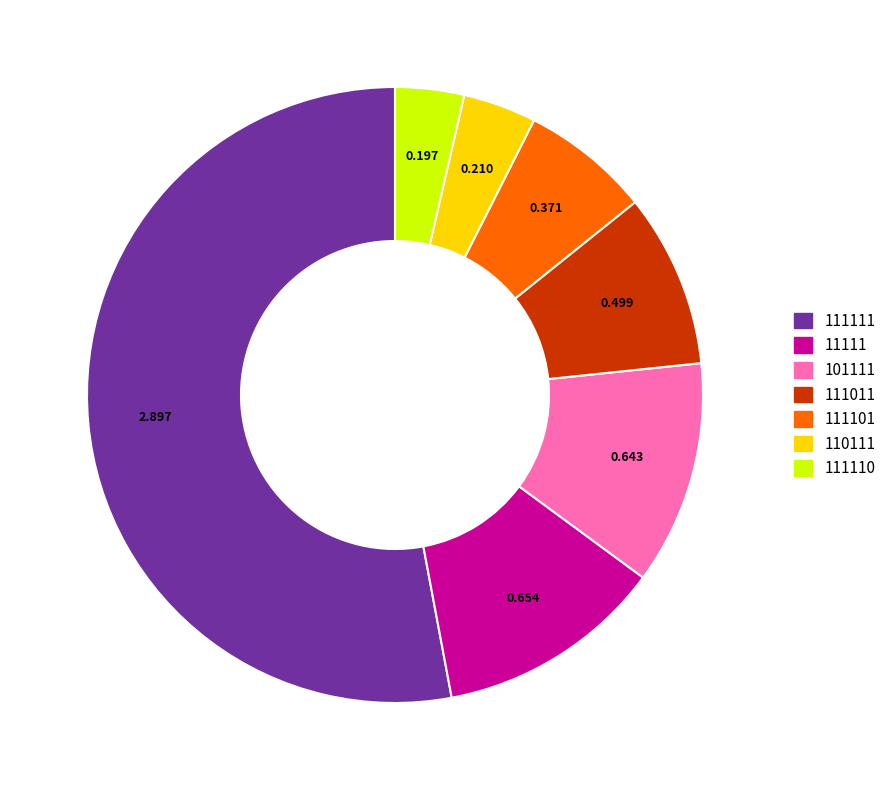

Is there any slice that represents more than half of the pie?

Yes